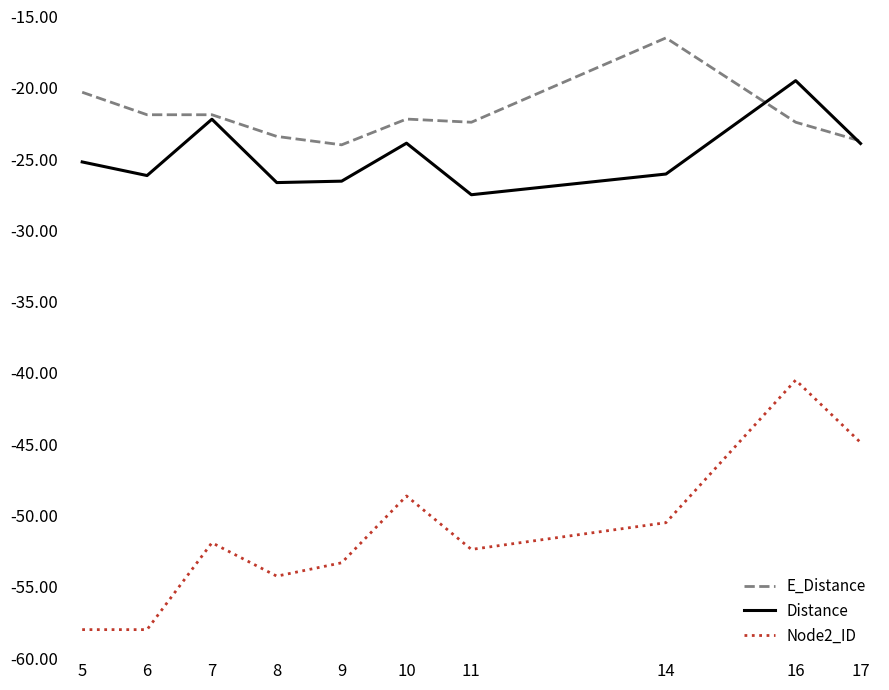

At which category does the chart reach its peak across all series?

14